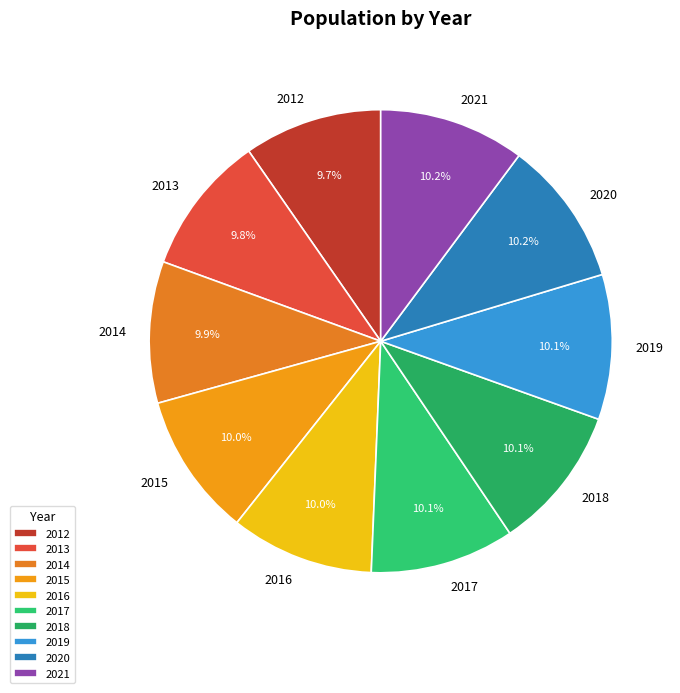

What is the ratio of the value at 2015 to the value at 2020?

1.0